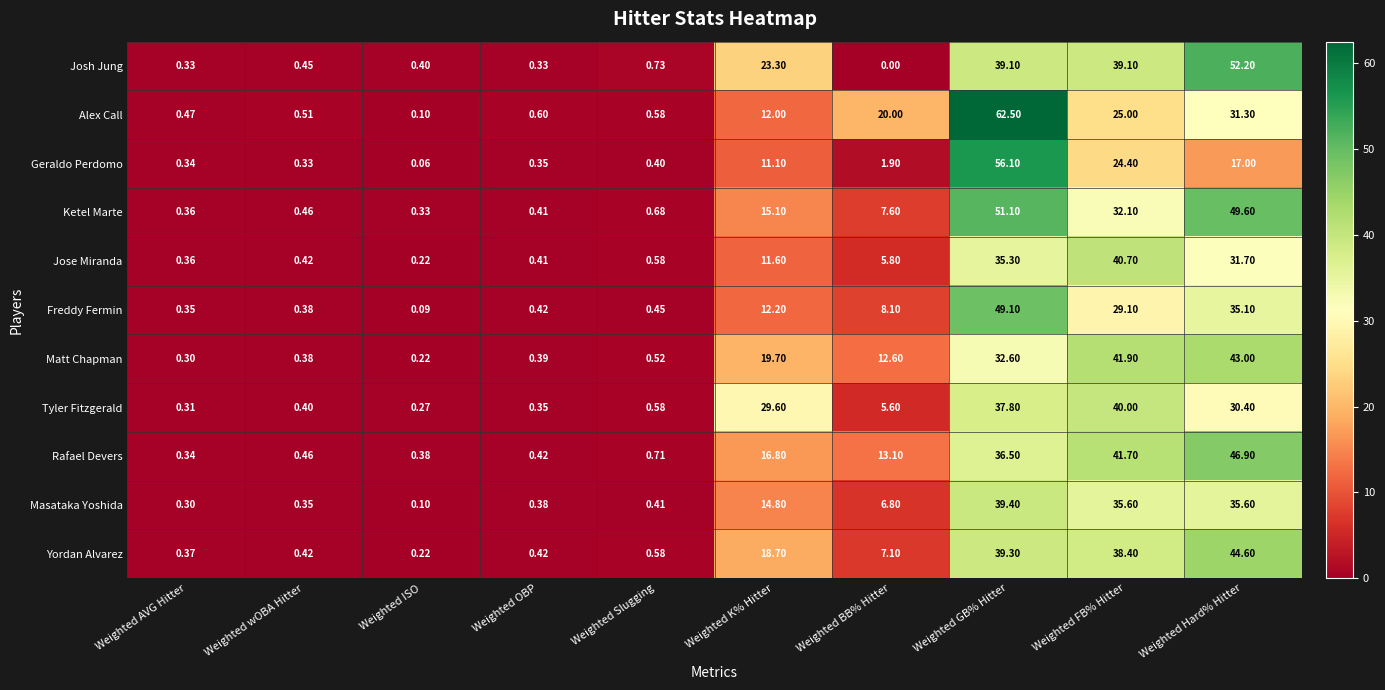

How many categories are shown in the chart?

10